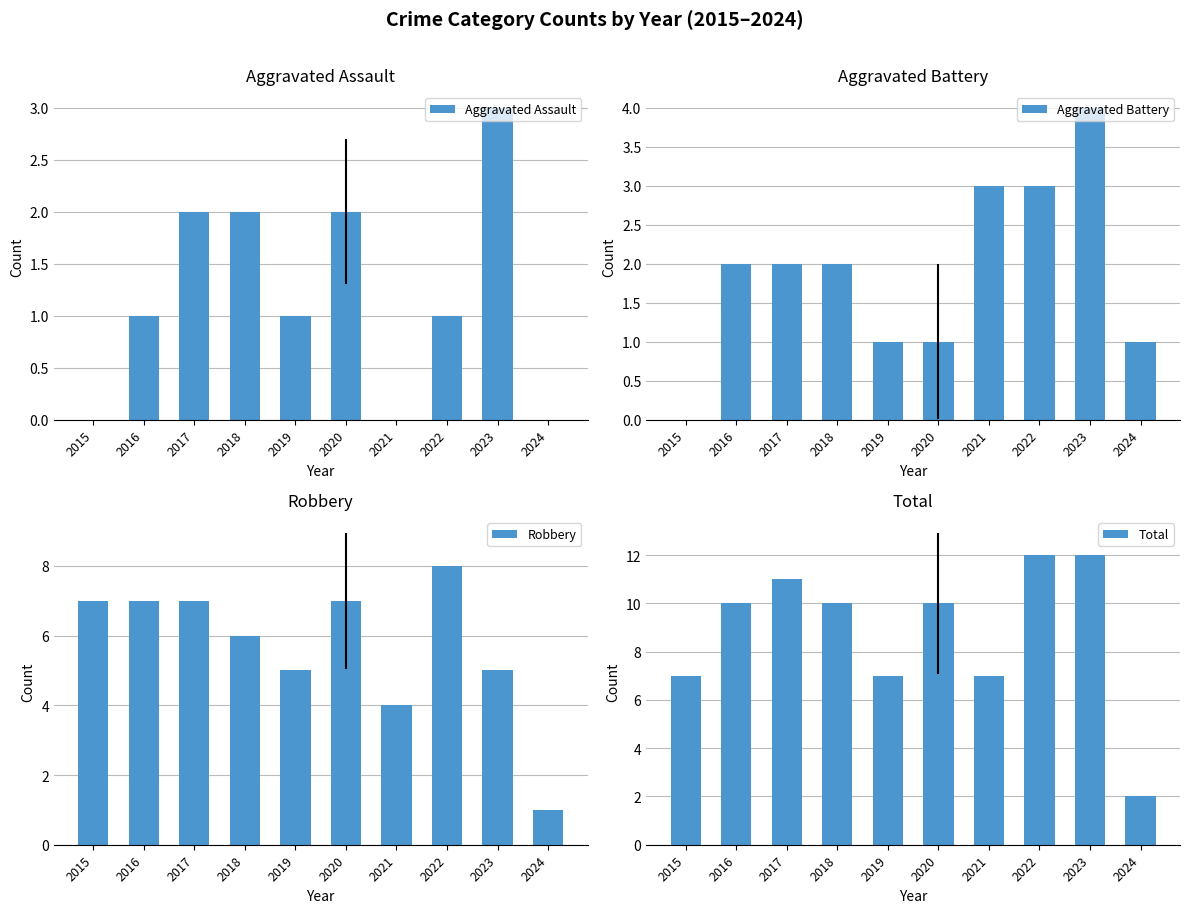

Reading left to right, list all the values displayed in this chart.

Aggravated Assault: 2015=0	2016=1	2017=2	2018=2	2019=1	2020=2	2021=0	2022=1	2023=3	2024=0
Aggravated Battery: 2015=0	2016=2	2017=2	2018=2	2019=1	2020=1	2021=3	2022=3	2023=4	2024=1
Robbery: 2015=7	2016=7	2017=7	2018=6	2019=5	2020=7	2021=4	2022=8	2023=5	2024=1
Total: 2015=7	2016=10	2017=11	2018=10	2019=7	2020=10	2021=7	2022=12	2023=12	2024=2